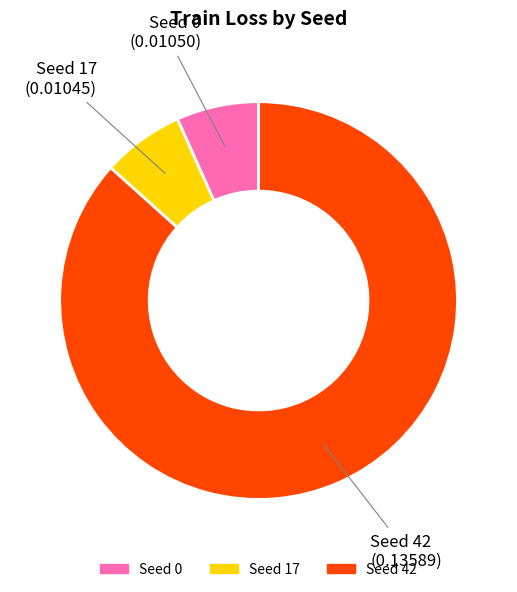

True or false: Seed 0 accounts for 2% of the total.

False